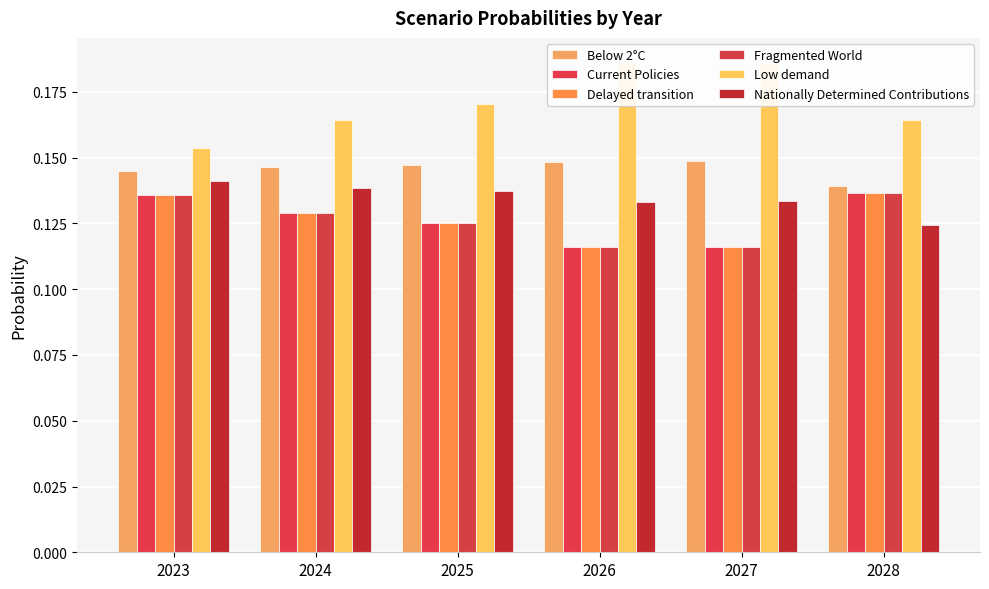

Rank the series by their maximum value, from lowest to highest.

Fragmented World, Delayed transition, Current Policies, Nationally Determined Contributions, Below 2°C, Low demand